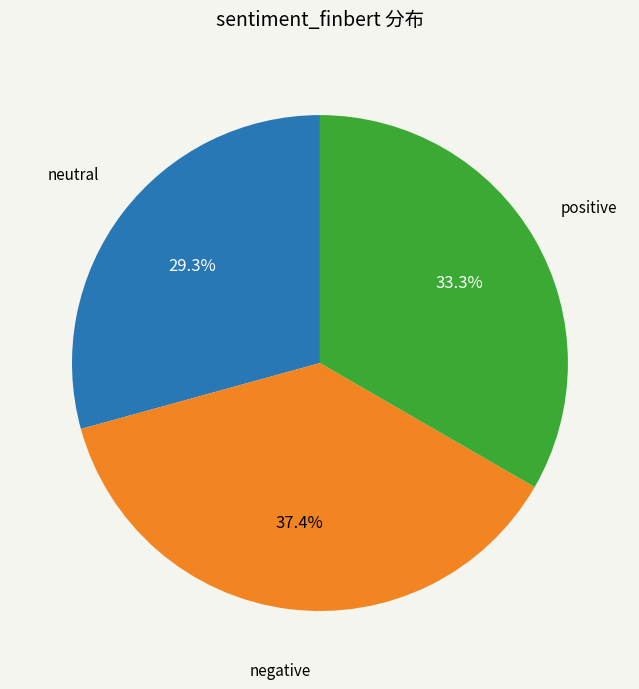

Is there any slice that represents more than half of the pie?

No